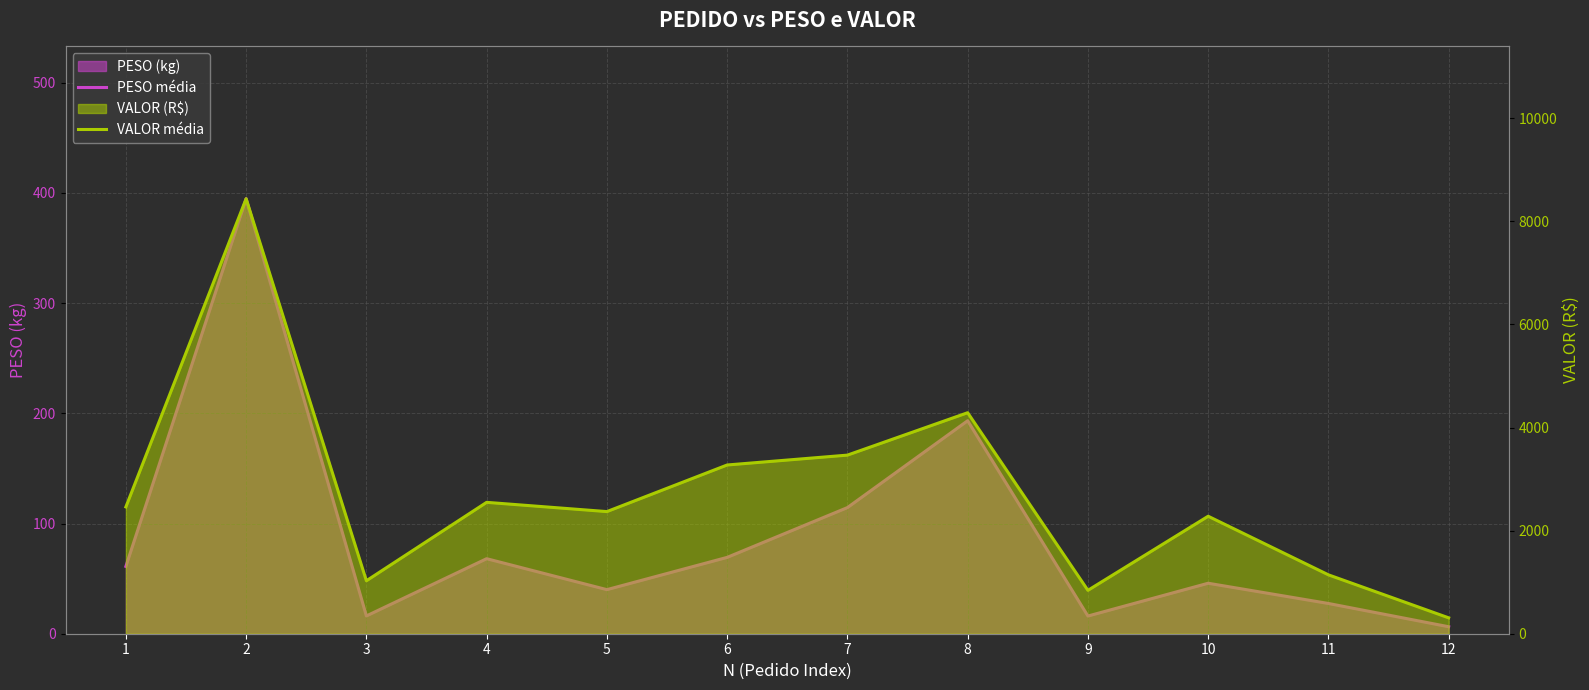

List the series in order of their peak value, highest first.

VALOR média, PESO média